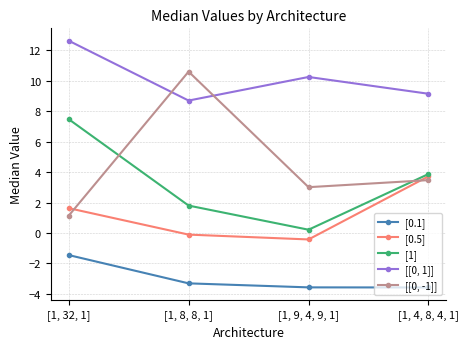

What is the average value of the [0.1] series?

-3.0